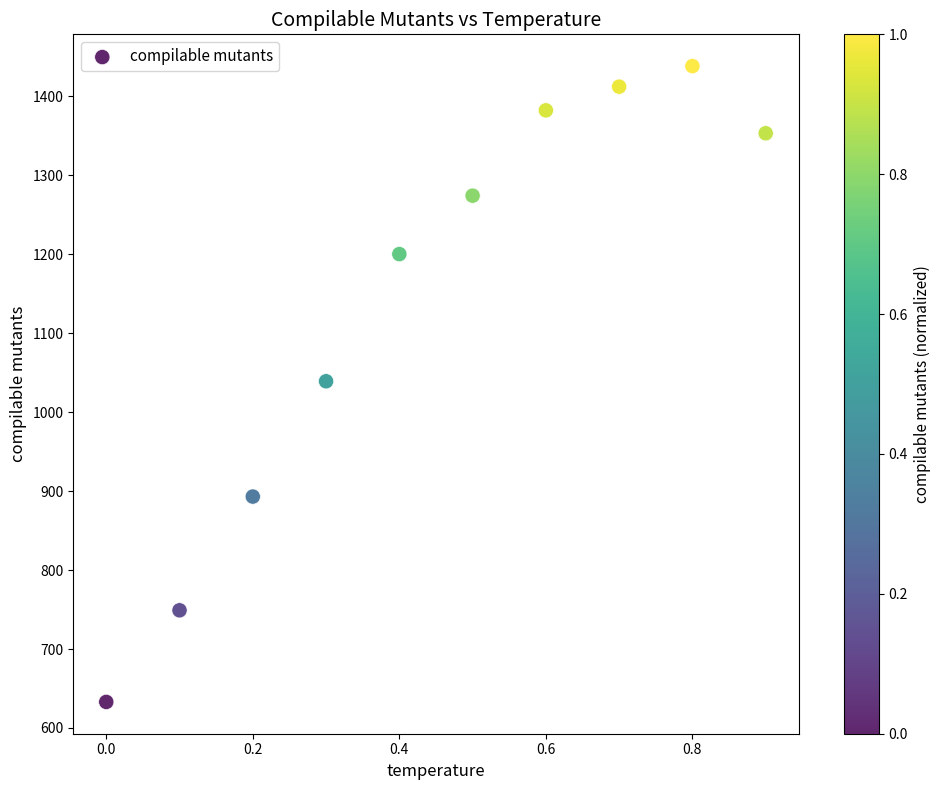

What is the range of Y values (max minus min)?

805